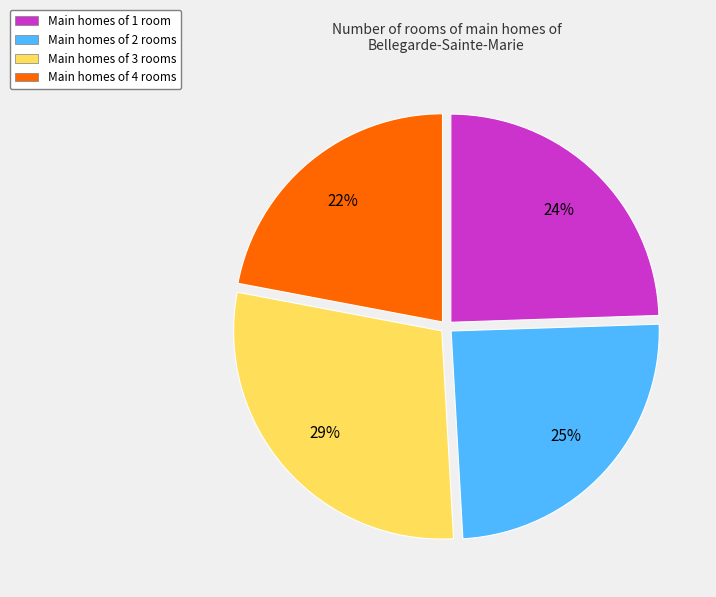

Is there any slice that represents more than half of the pie?

No